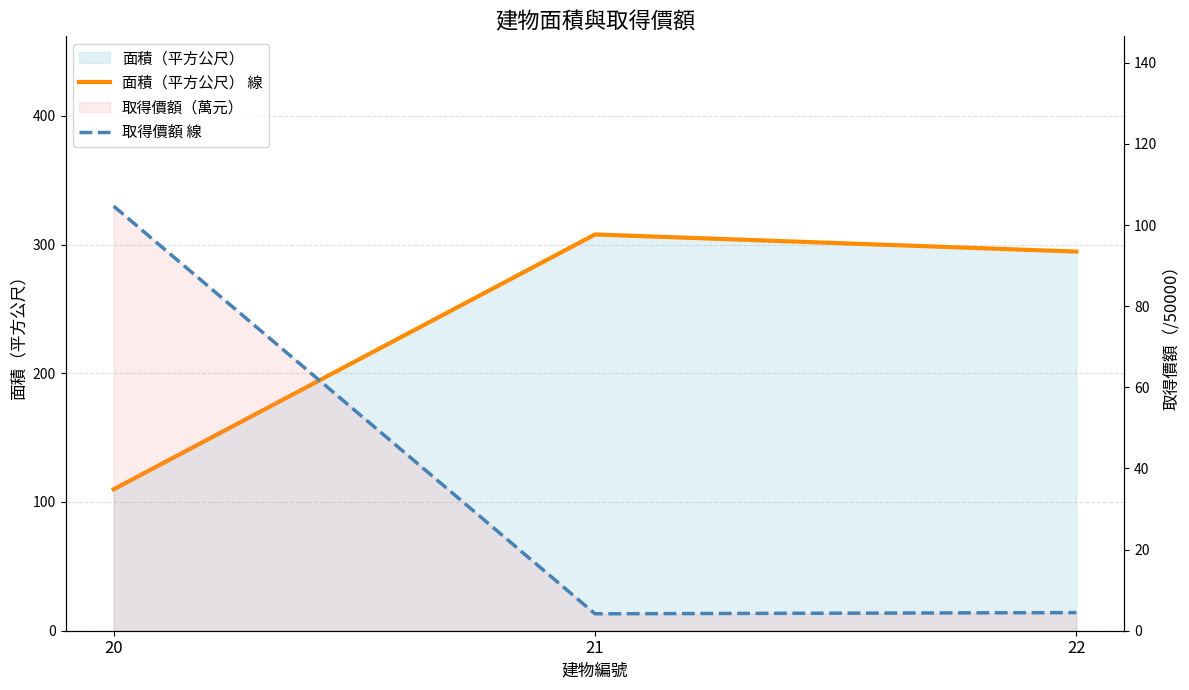

How many distinct data groups are displayed?

2